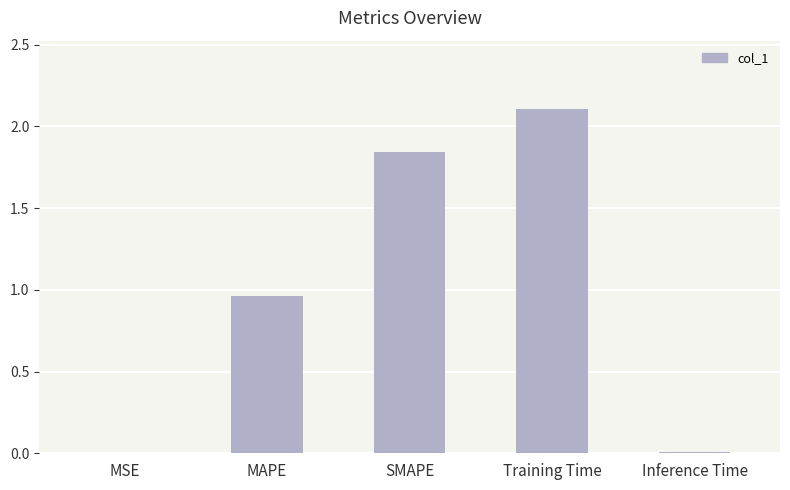

Which has a higher value, Inference Time or MAPE?

MAPE